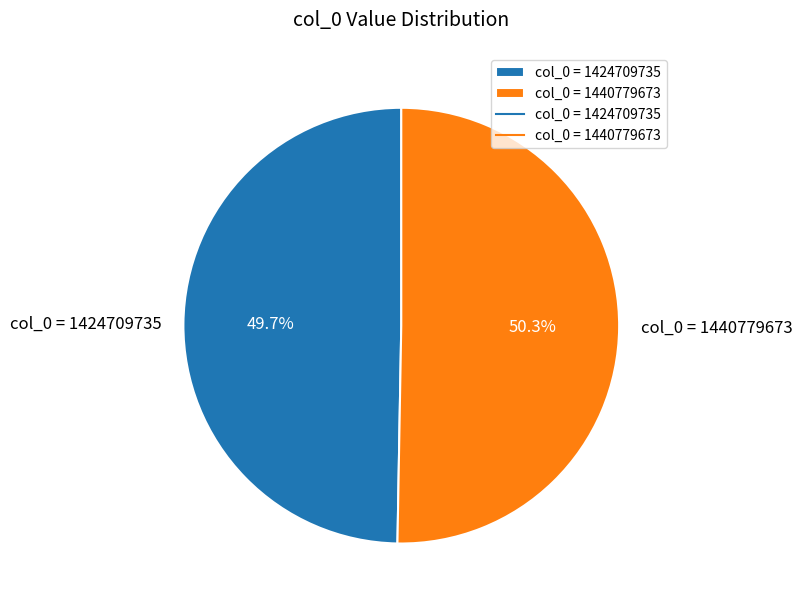

Approximately how many times larger is the value at col_0 = 1440779673 compared to col_0 = 1424709735?

1.0